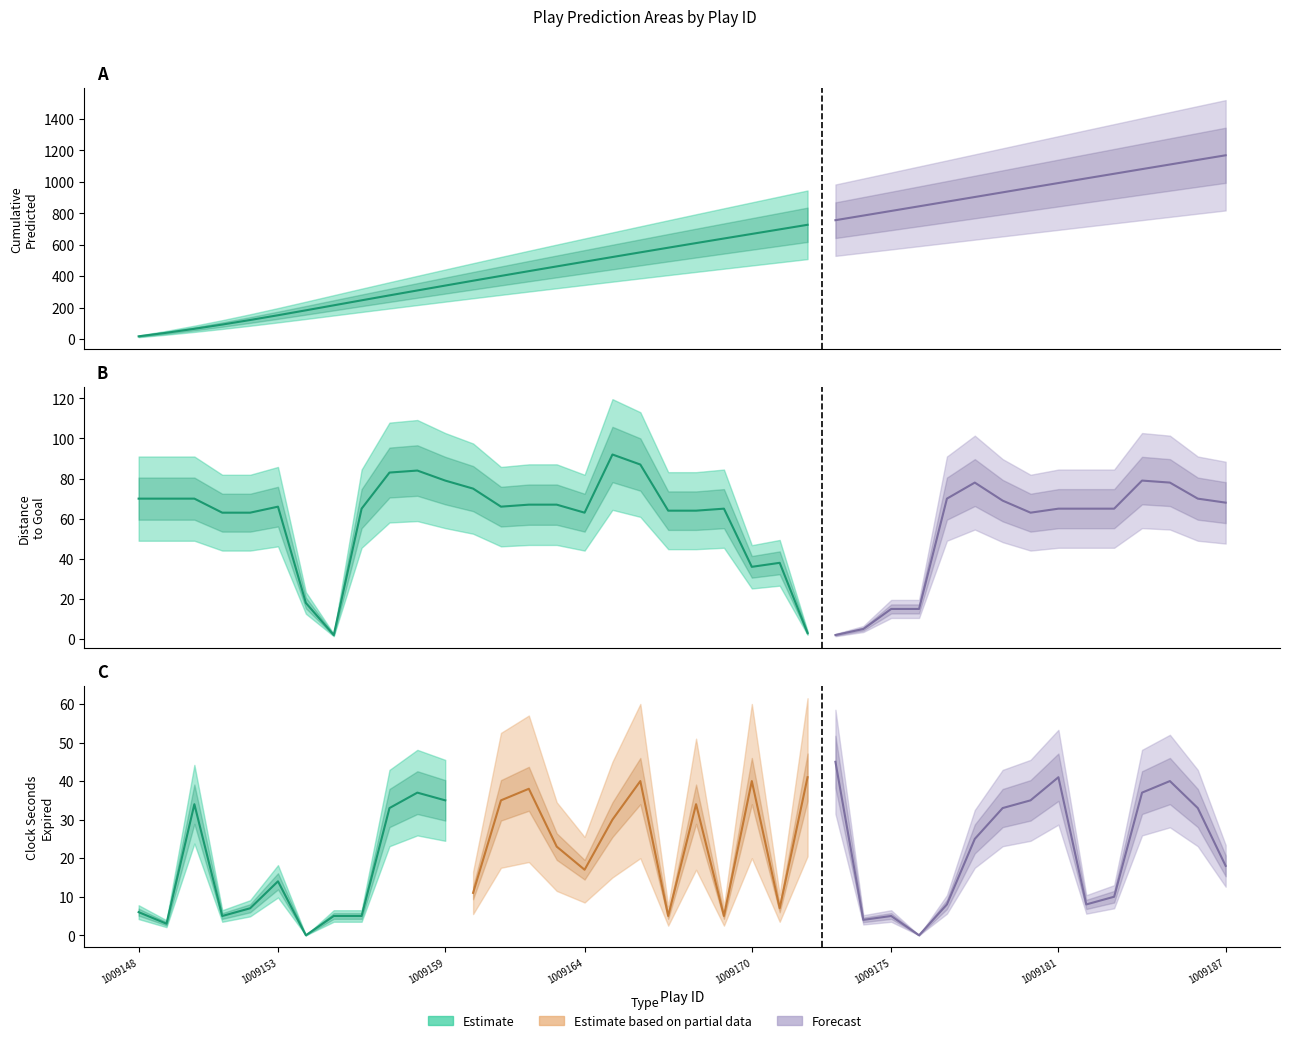

The value of gameClockSecondsExpired at 1009157 is 43.0. True or false?

False